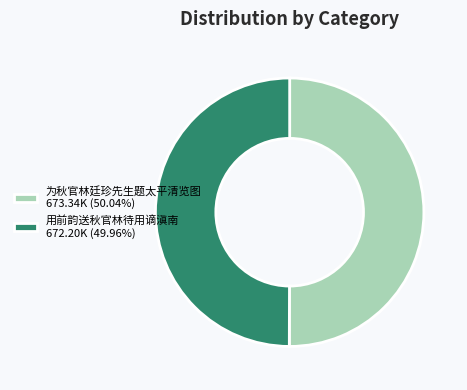

What is the ratio of the value at 用前韵送秋官林待用谪滇南 672.20K (49.96%) to the value at 为秋官林廷珍先生题太平清览图 673.34K (50.04%)?

1.0